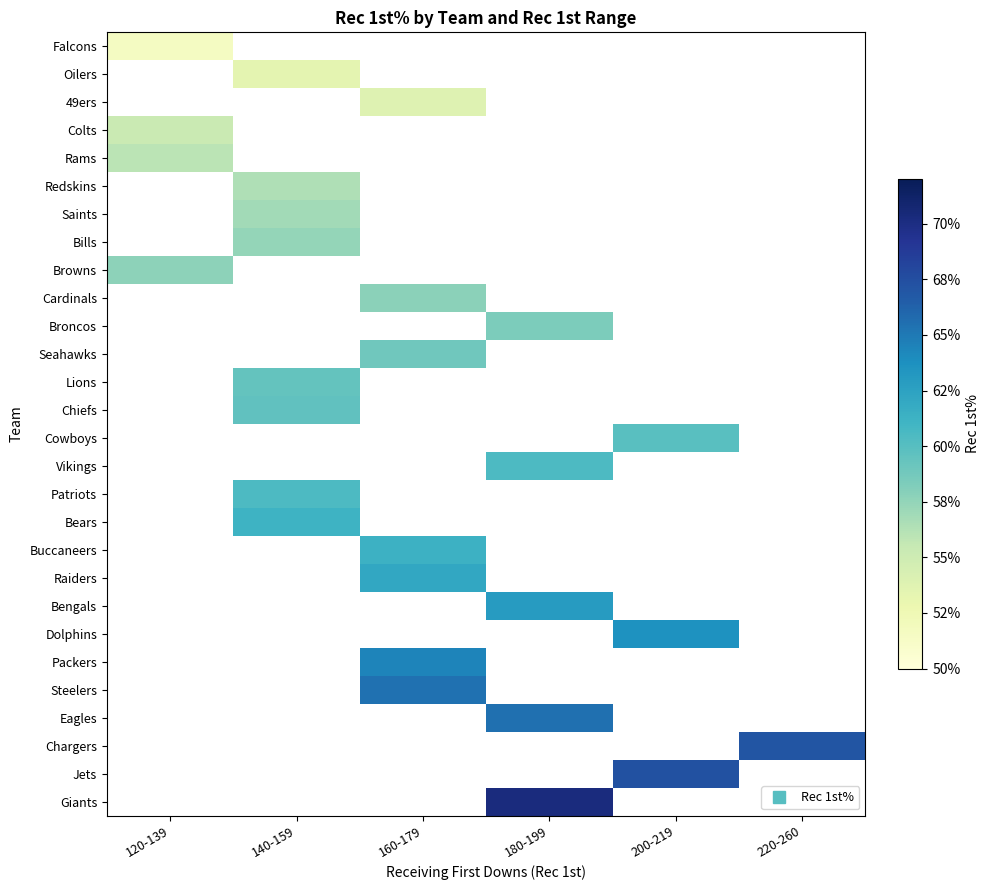

What is the spread (max minus min) of values at 120-139?

6.1